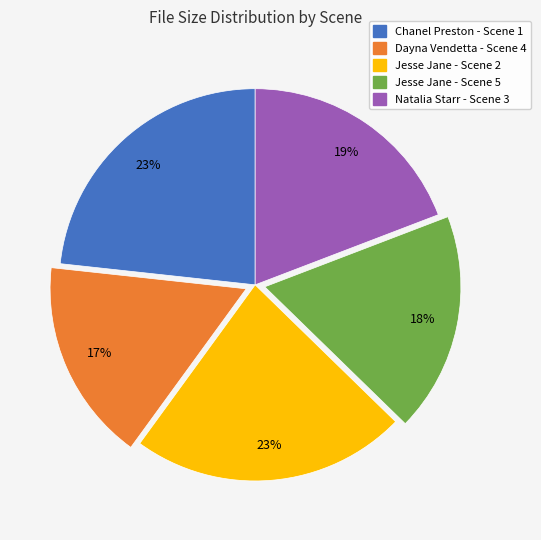

To the nearest percent, what is the average slice percentage?

20%